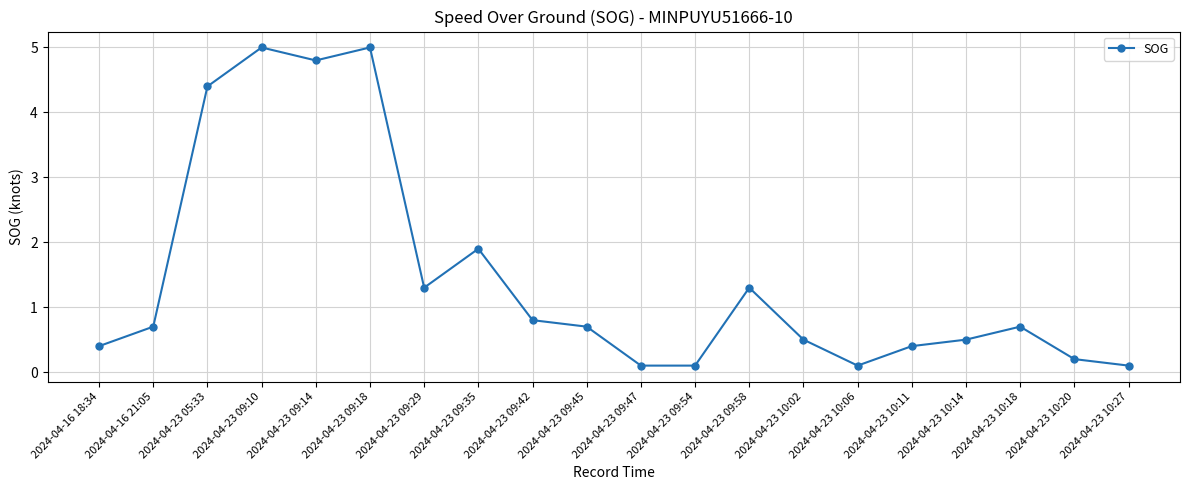

Between 2024-04-23 09:14 and 2024-04-23 09:35, which is larger?

2024-04-23 09:14